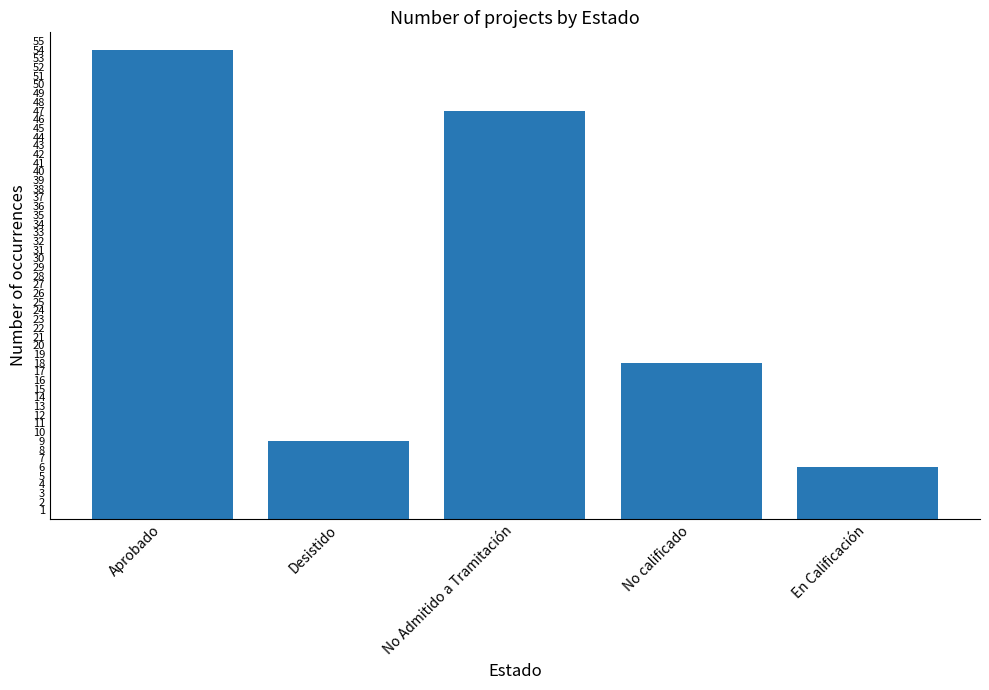

Which label corresponds to the smallest value in the chart?

En Calificación